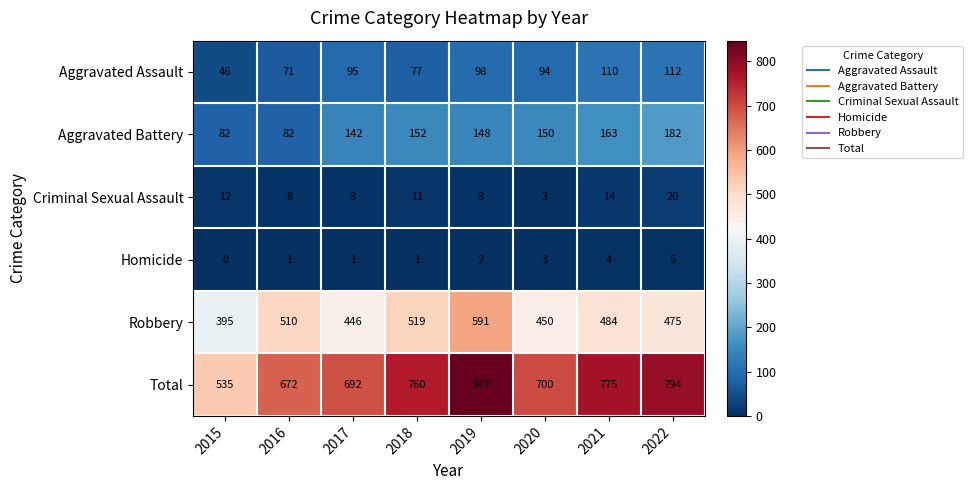

List the series in order of their peak value, lowest first.

Homicide, Criminal Sexual Assault, Aggravated Assault, Aggravated Battery, Robbery, Total